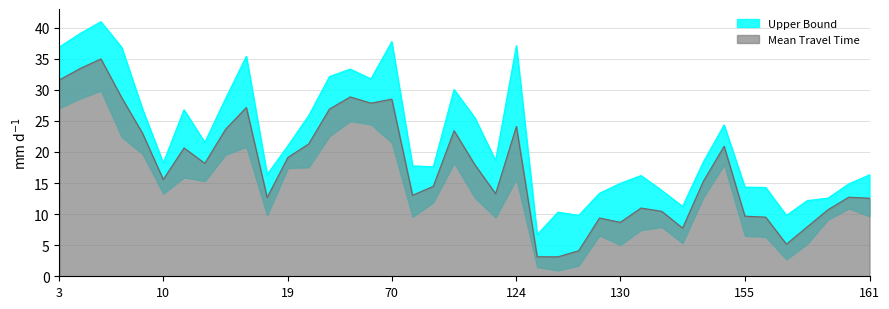

At which label does Mean Travel Time reach its minimum?

127